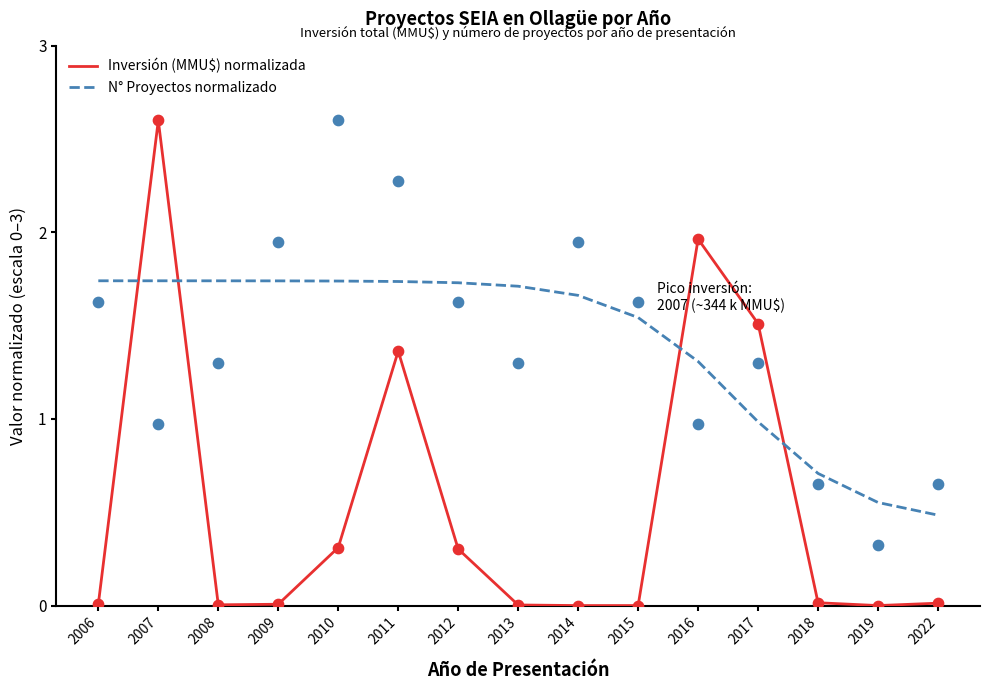

Which series reaches the maximum Y coordinate?

Inversión (MMU$) normalizada